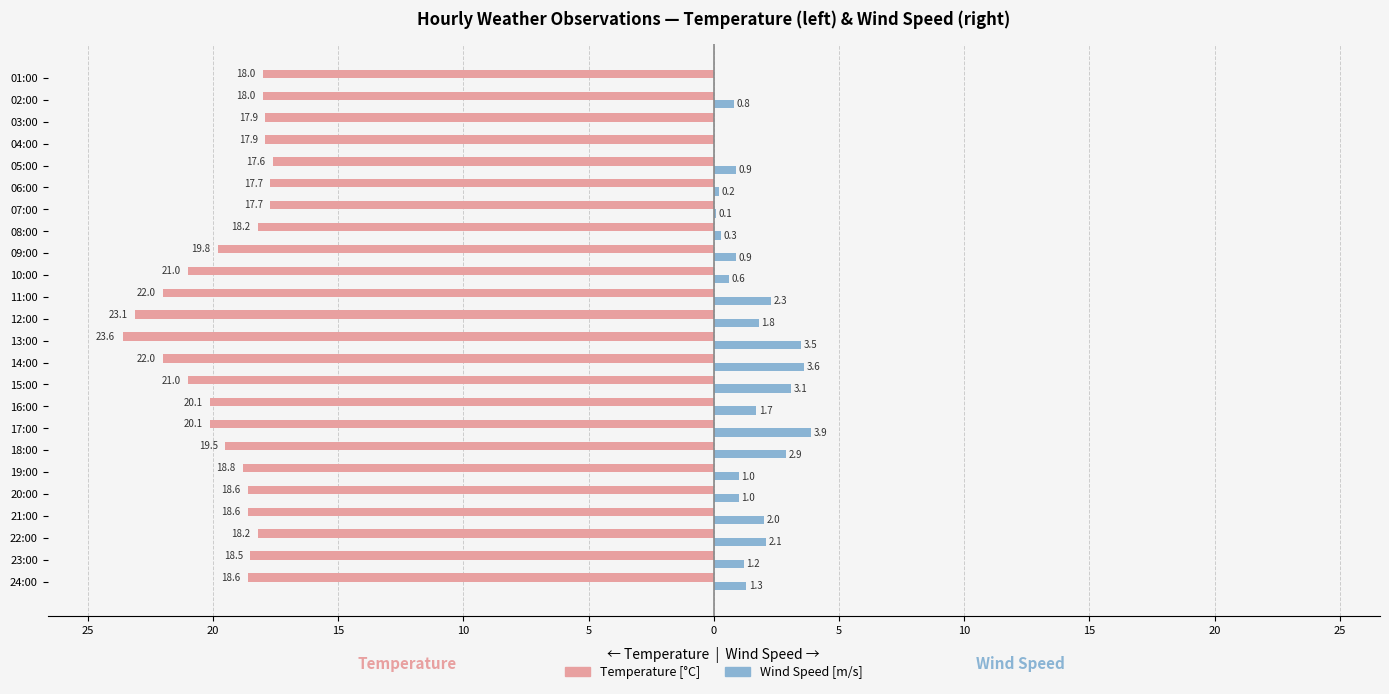

What are all the series names shown in the legend?

Temperature [°C], Wind Speed [m/s]